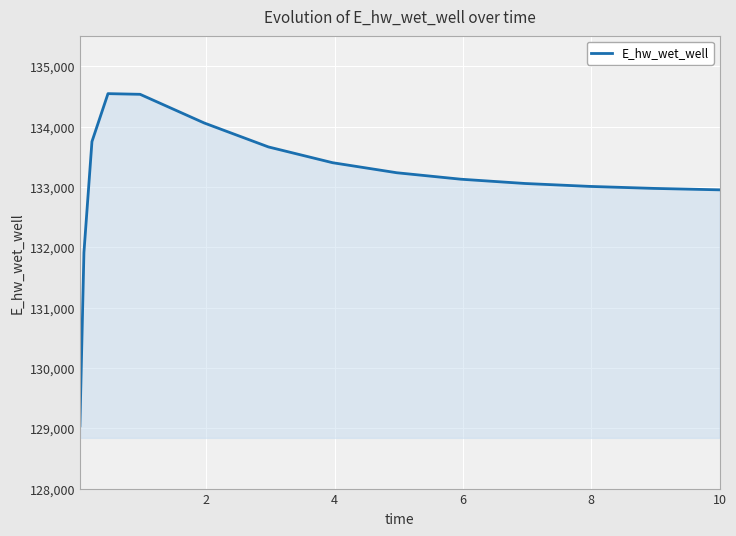

What is the minimum value shown in the chart?

129040.5